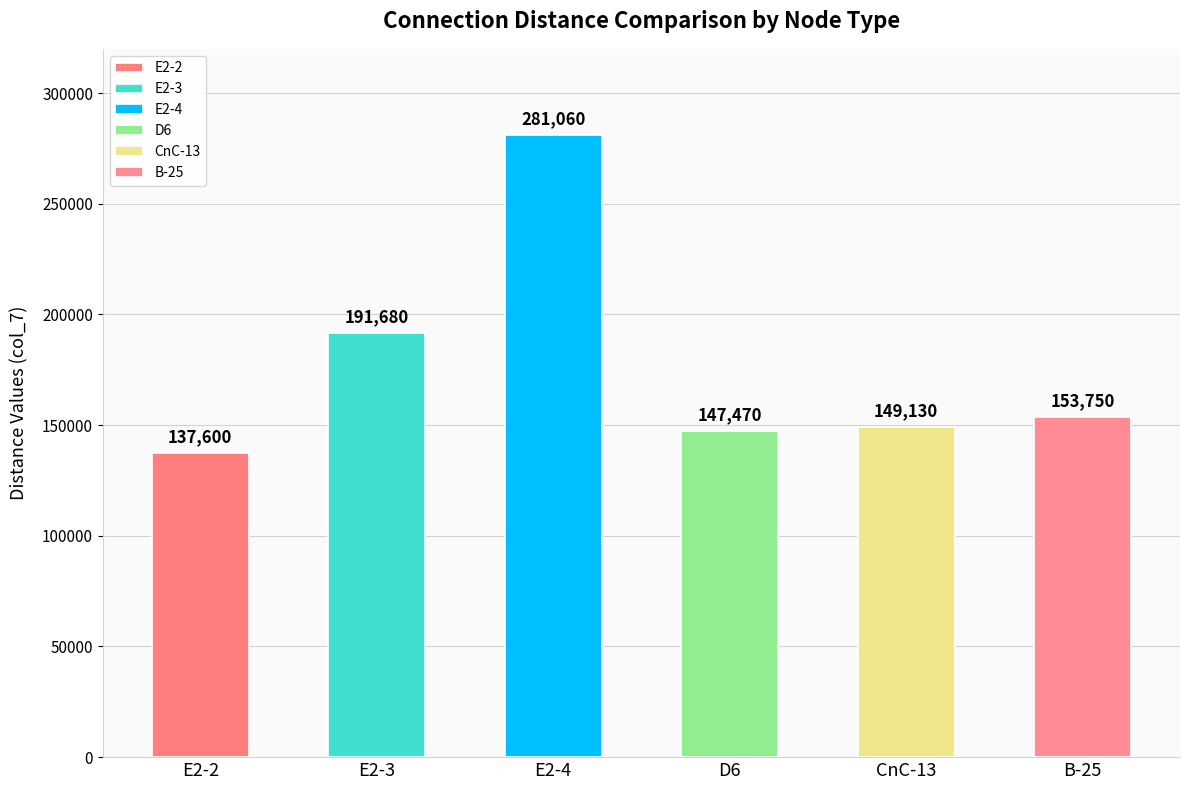

Reading left to right, what are all the values shown in this chart?

E2-2=137600	E2-3=191680	E2-4=281060	D6=147470	CnC-13=149130	B-25=153750